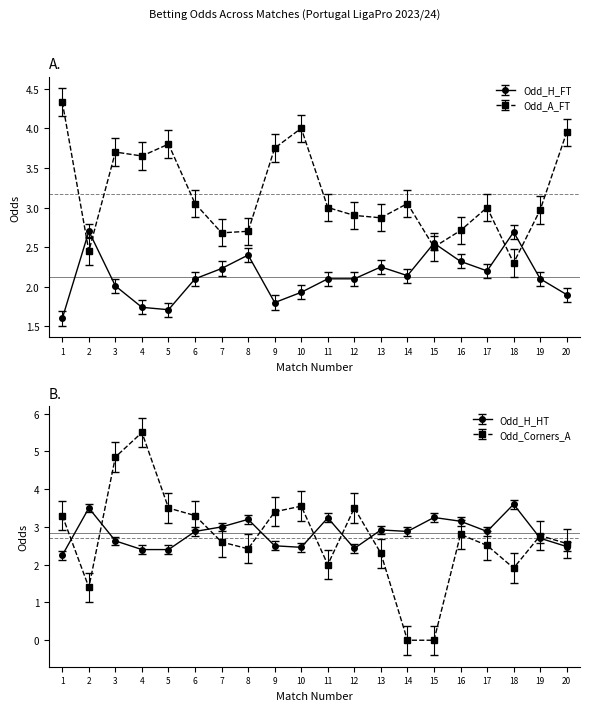

How many interior local peaks does the Odd_H_FT series have?

5